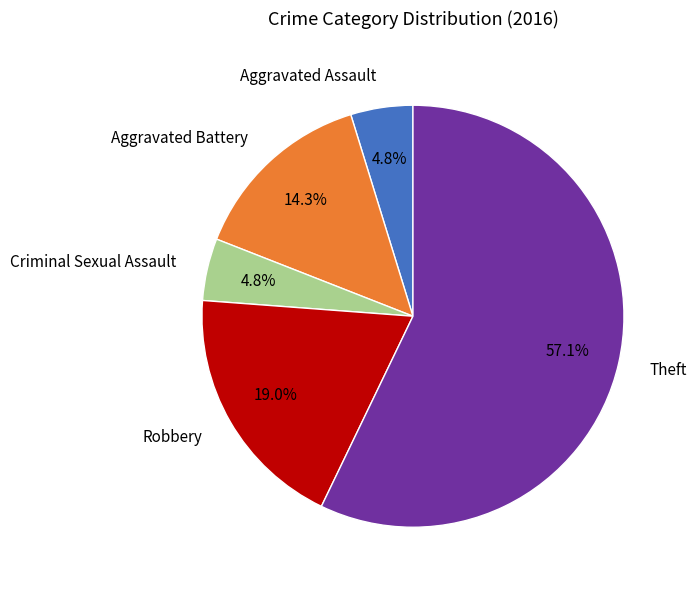

Which has a higher value, Robbery or Aggravated Battery?

Robbery